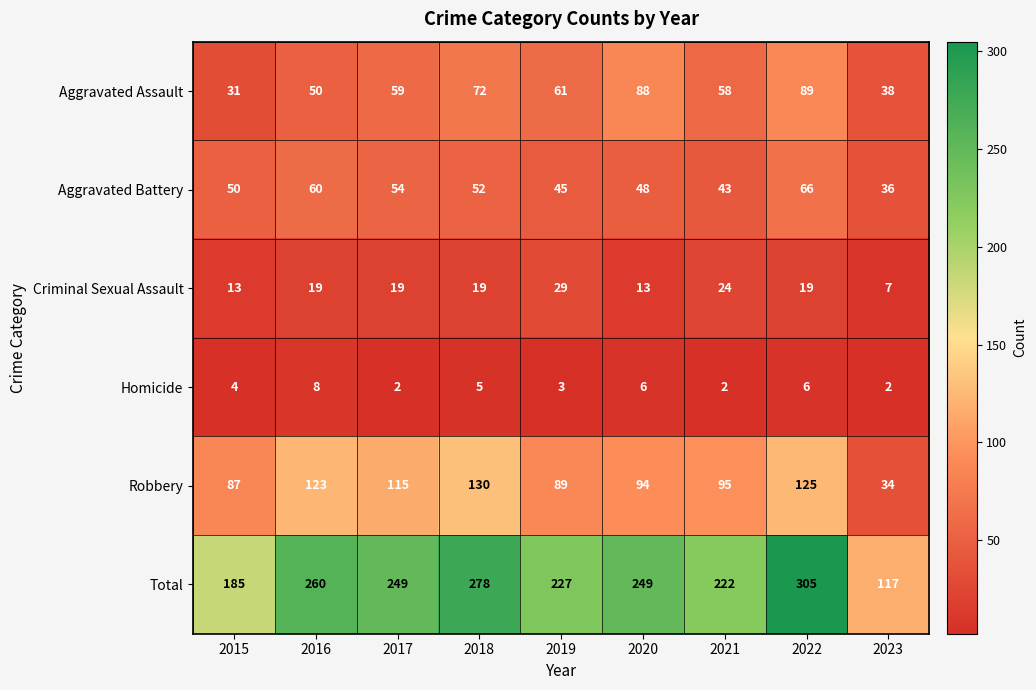

True or false: Aggravated Assault has a value of 59 at 2017.

True